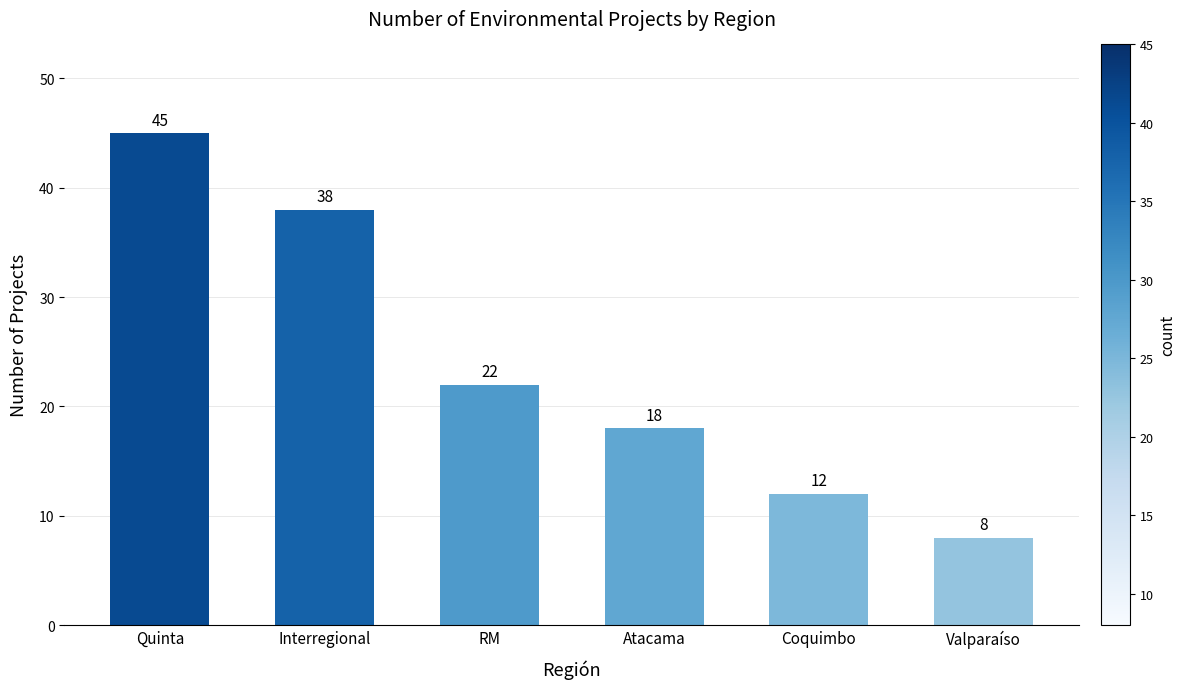

Reading left to right, what are all the values shown in this chart?

Quinta=45	Interregional=38	RM=22	Atacama=18	Coquimbo=12	Valparaíso=8